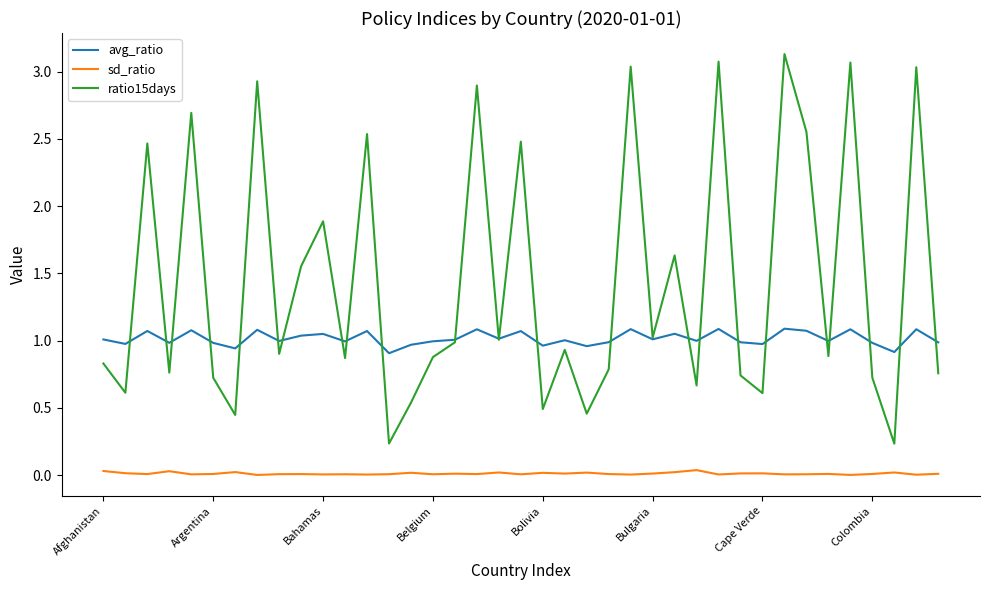

Which series has the largest total across all categories?

ratio15days